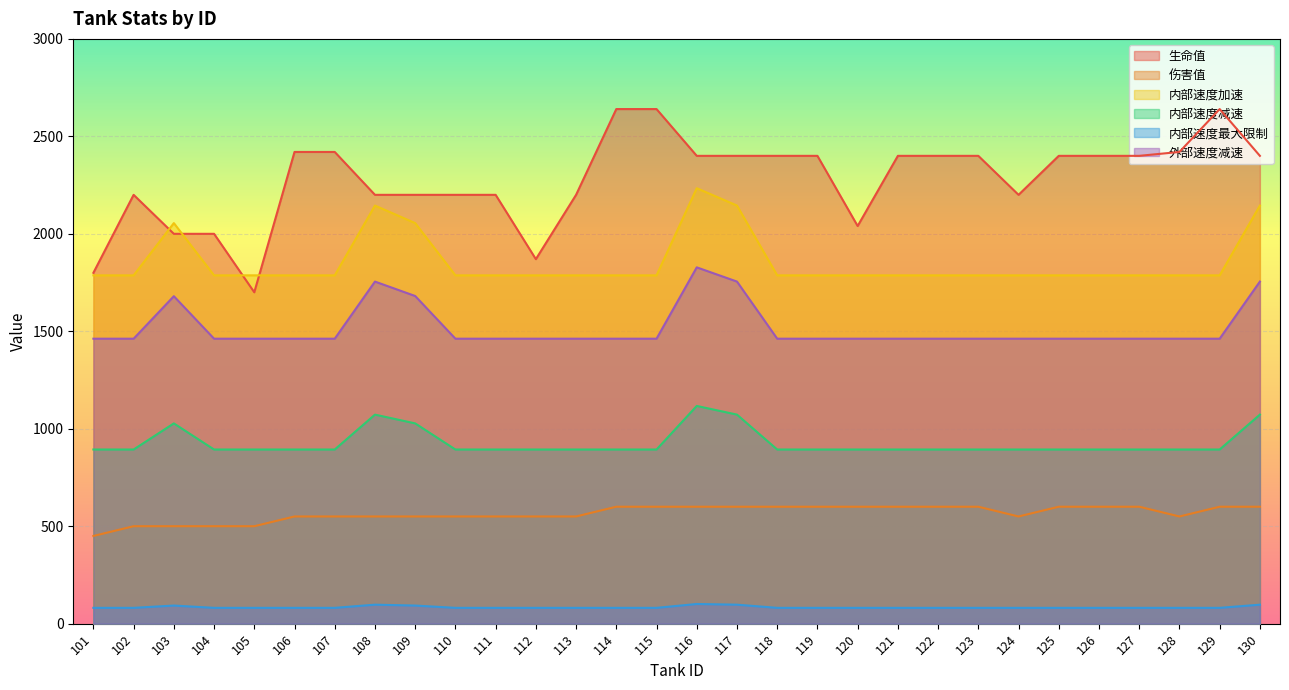

Which series ends up on top after the final intersection of 内部速度加速 and 生命值?

生命值